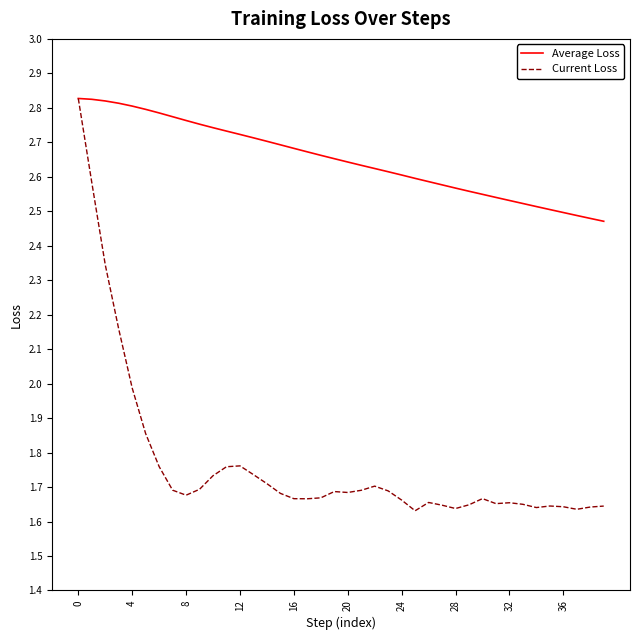

Which series has the widest spread of values?

Current Loss